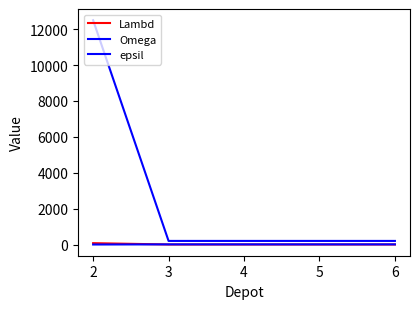

What is the maximum value for Lambd?

75